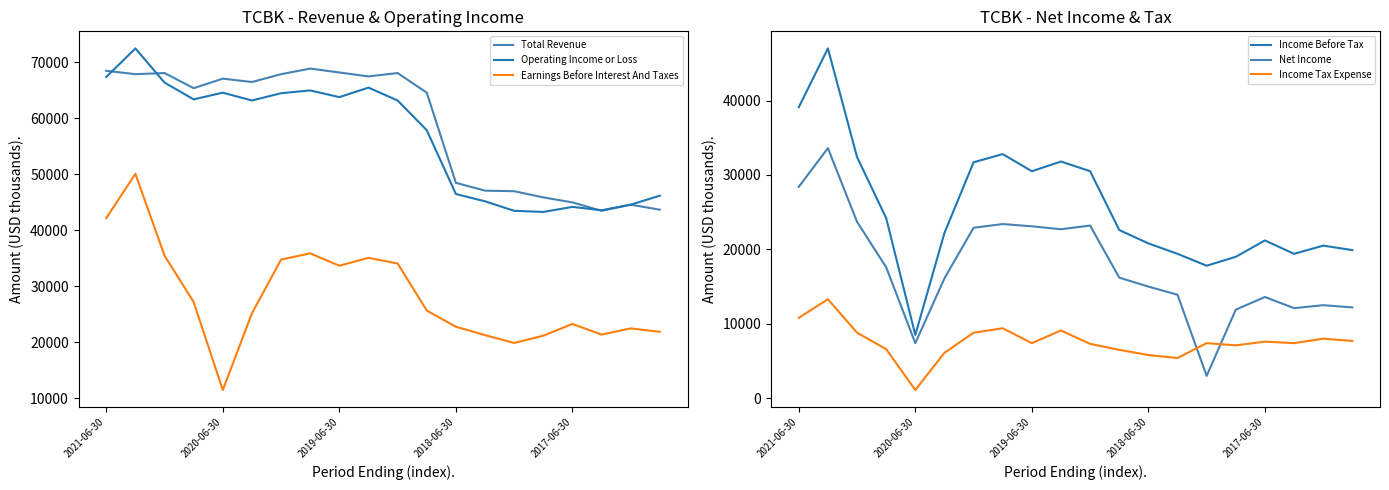

What is the approximate value of Total Revenue at 2019-06-30, to the nearest 50?

68200